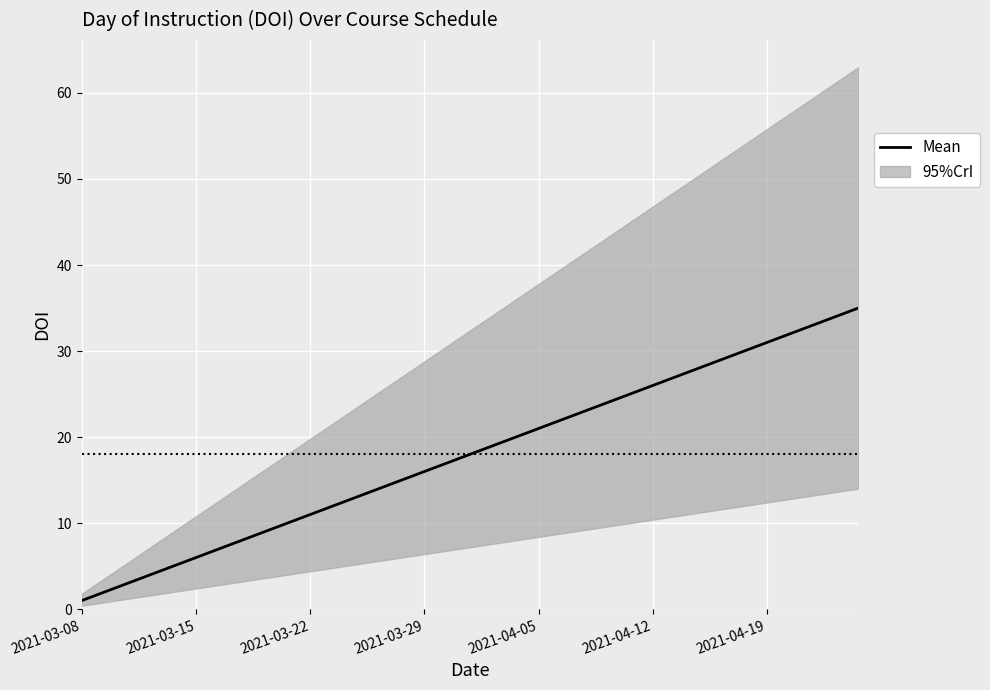

True or false: the data shows 29 at 28.

True